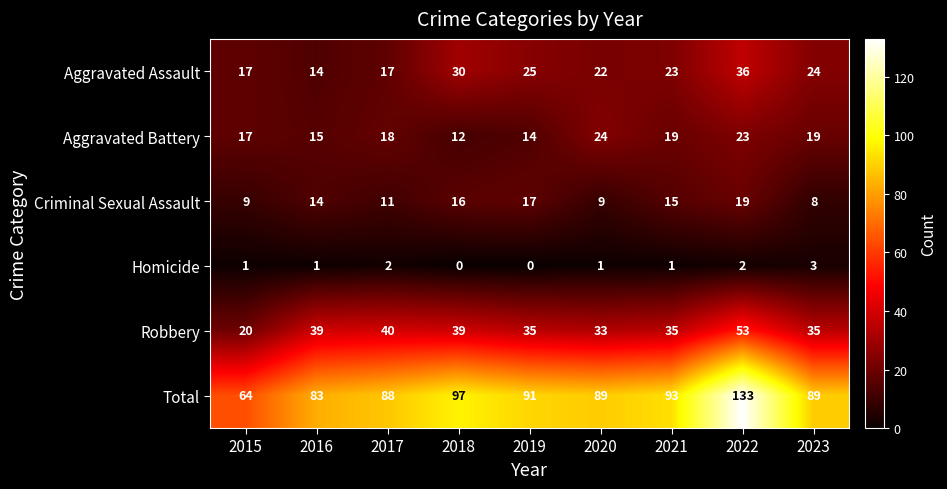

Which series has the largest total across all categories?

Total